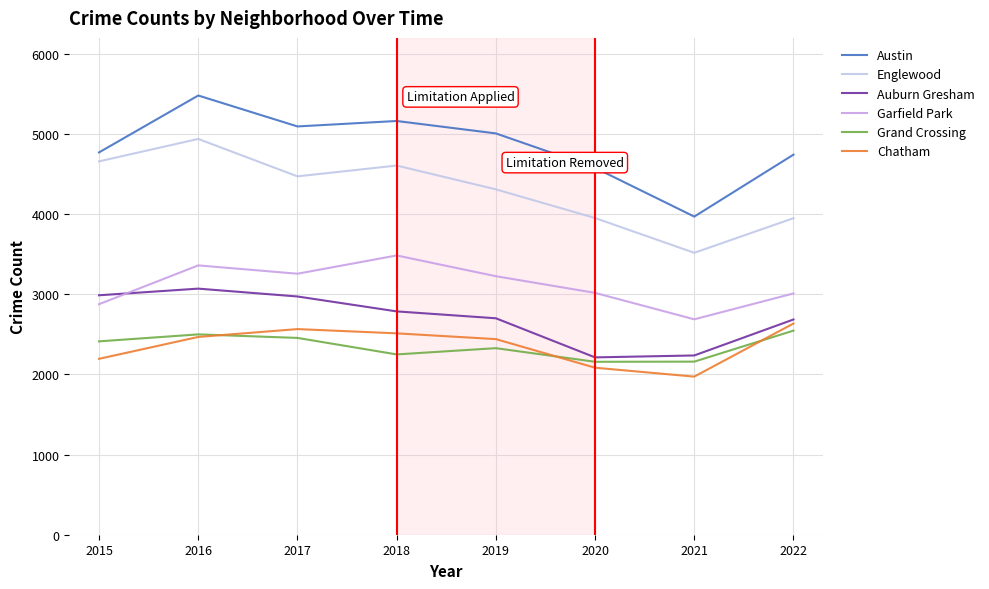

What is the sum of all Englewood values?

34407